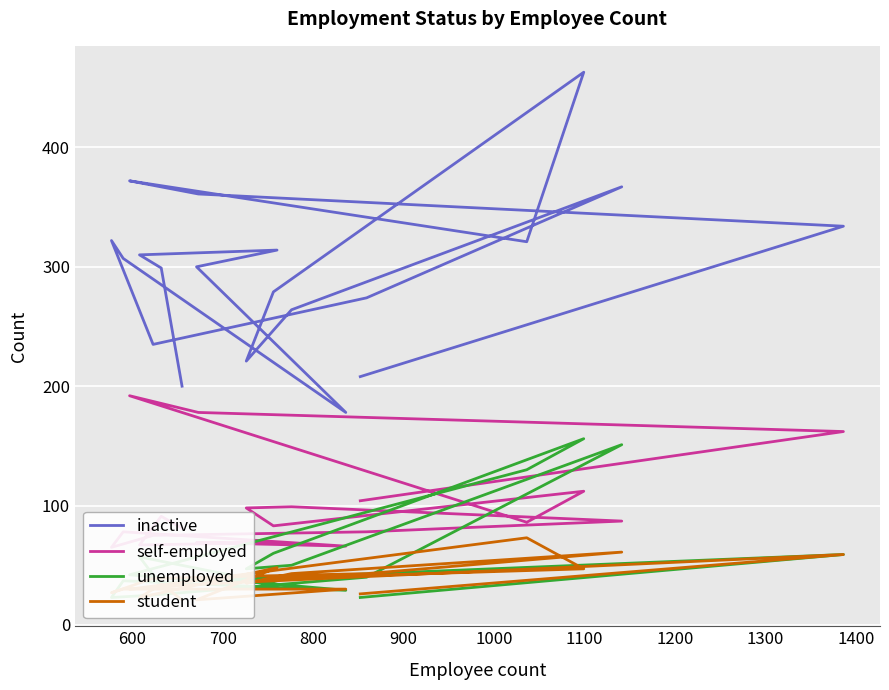

How many lines are shown in the chart?

4